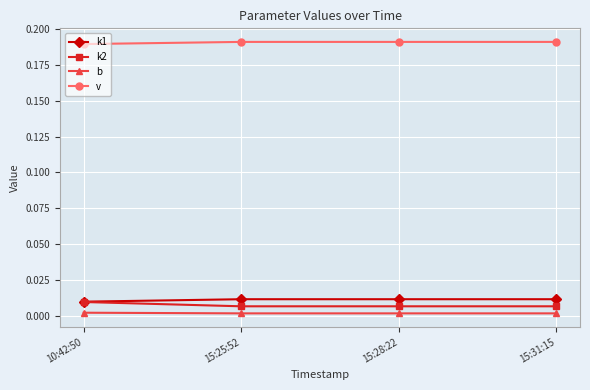

What position from the right is 15:25:52?

3